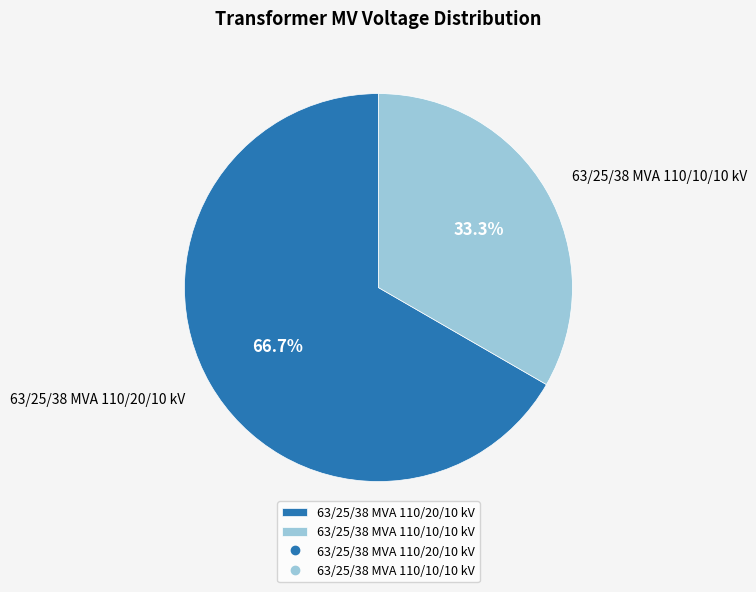

What is the ratio of the value at 63/25/38 MVA 110/10/10 kV to the value at 63/25/38 MVA 110/20/10 kV?

0.5